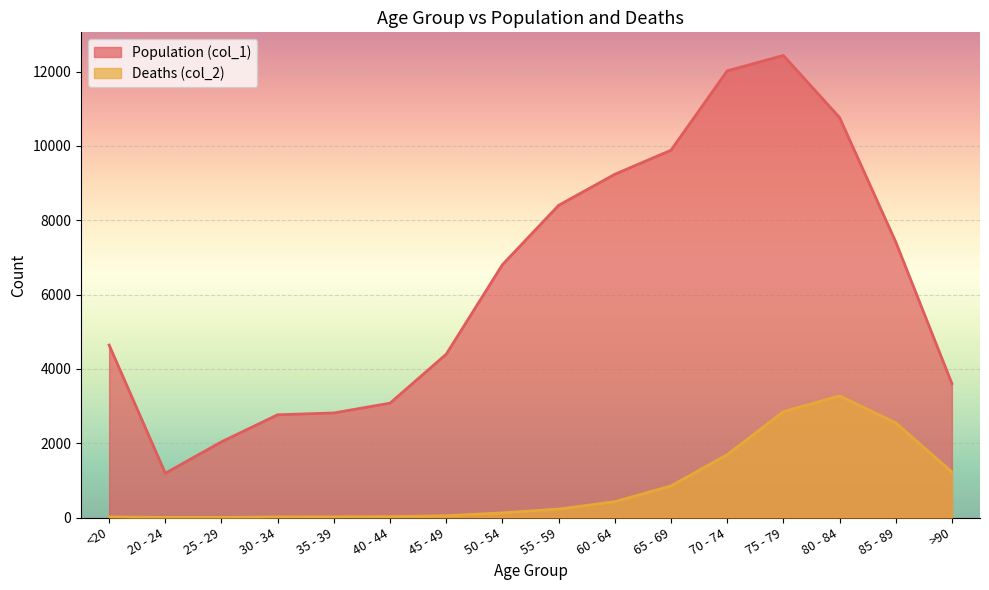

At which category does Deaths (col_2) reach its first local valley?

25 - 29